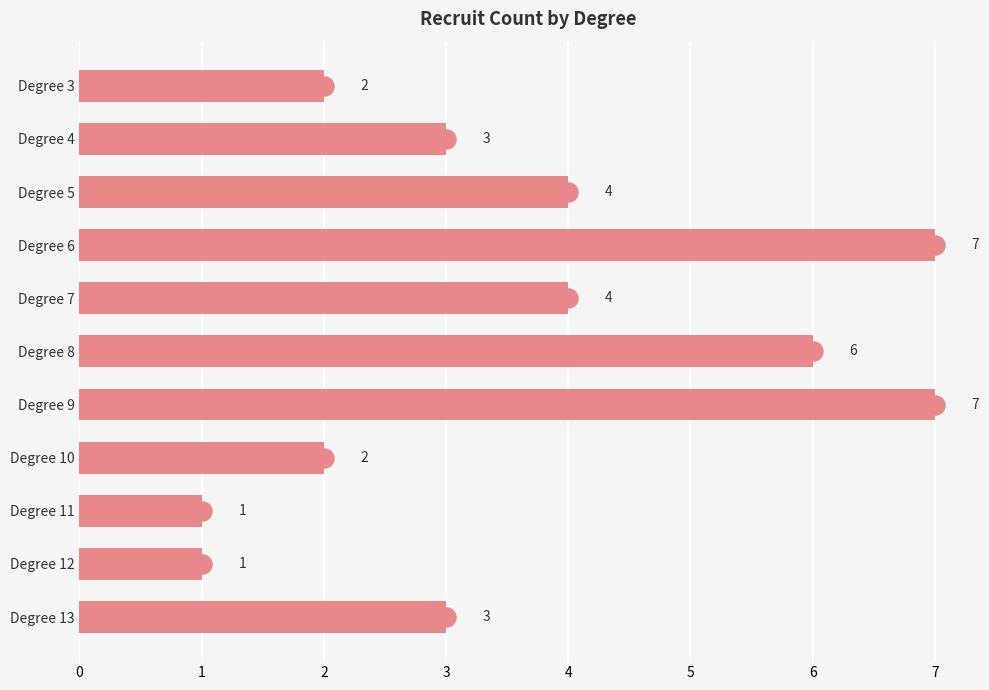

What is the maximum value shown in the chart?

7